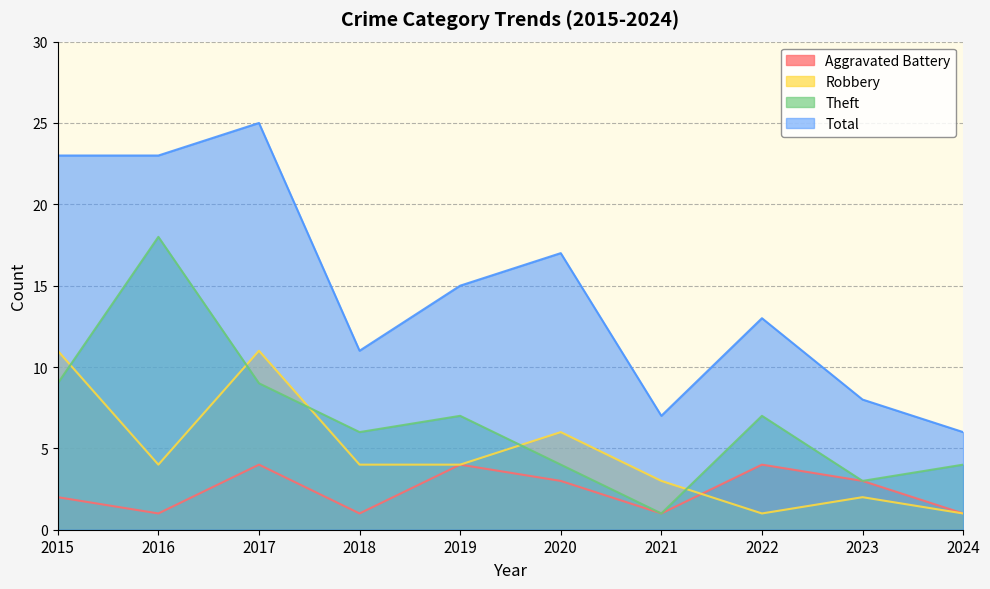

Rank the categories by Robbery value from highest to lowest.

2015, 2017, 2020, 2016, 2018, 2019, 2021, 2023, 2022, 2024